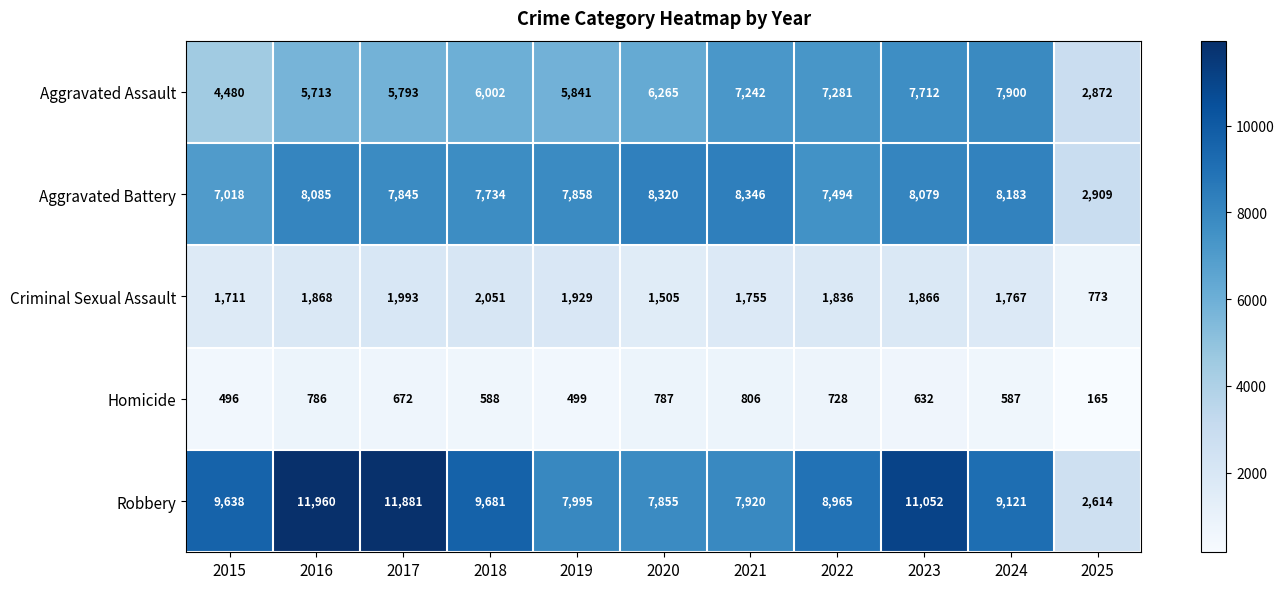

What is the minimum value shown in the chart?

165